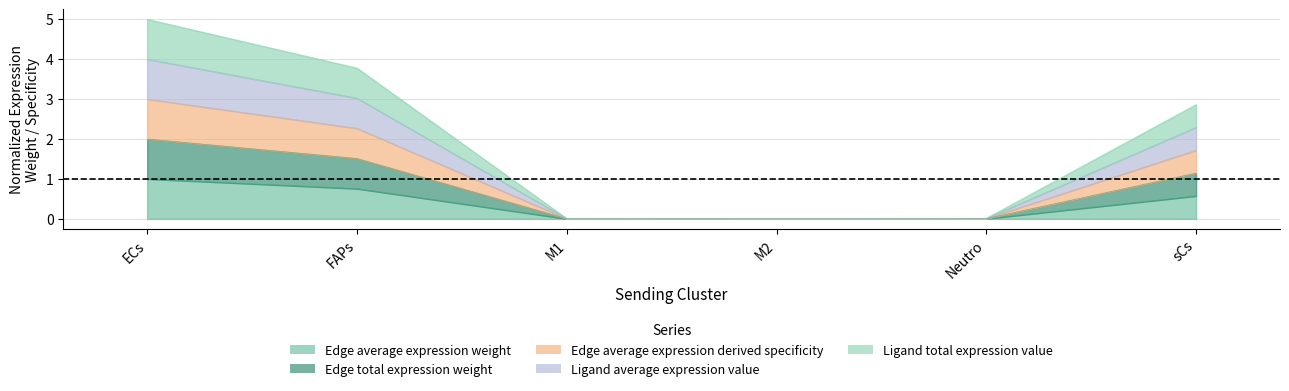

Reading left to right, list all the values displayed in this chart.

Edge average expression weight: ECs=5.0	FAPs=3.8	M1=0.0	M2=0.0	Neutro=0.0	sCs=2.9
Edge total expression weight: ECs=1.0	FAPs=0.8	M1=0.0	M2=0.0	Neutro=0.0	sCs=0.6
Edge average expression derived specificity: ECs=2.0	FAPs=1.5	M1=0.0	M2=0.0	Neutro=0.0	sCs=1.1
Ligand average expression value: ECs=3.0	FAPs=2.3	M1=0.0	M2=0.0	Neutro=0.0	sCs=1.7
Ligand total expression value: ECs=4.0	FAPs=3.0	M1=0.0	M2=0.0	Neutro=0.0	sCs=2.3